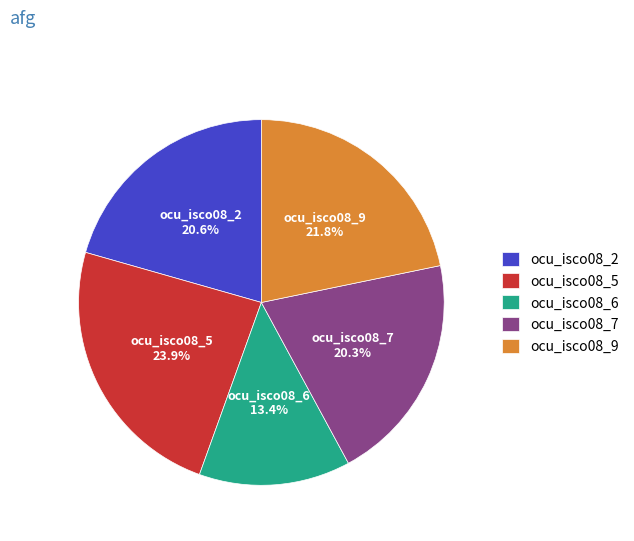

True or false: ocu_isco08_7 accounts for 35% of the total.

False